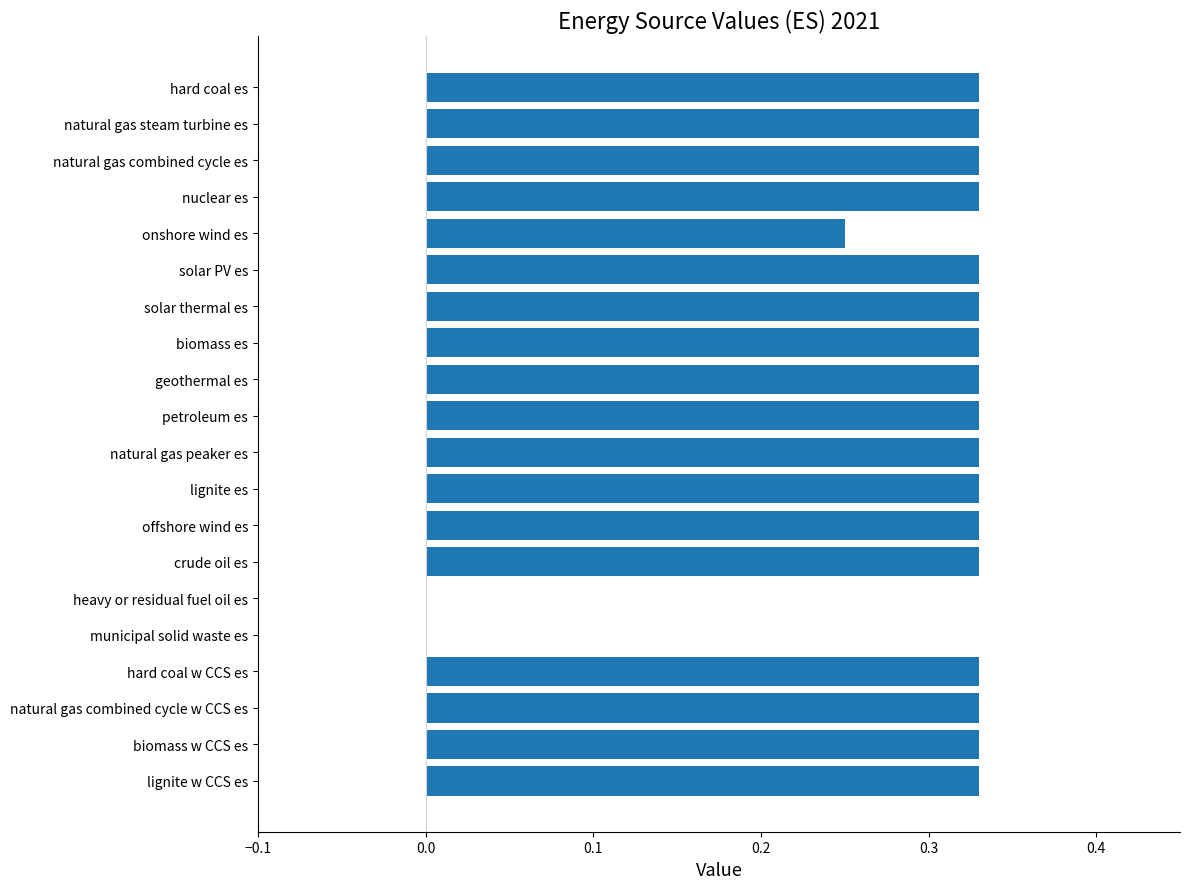

Are the bars grouped side by side (vs. stacked)?

No